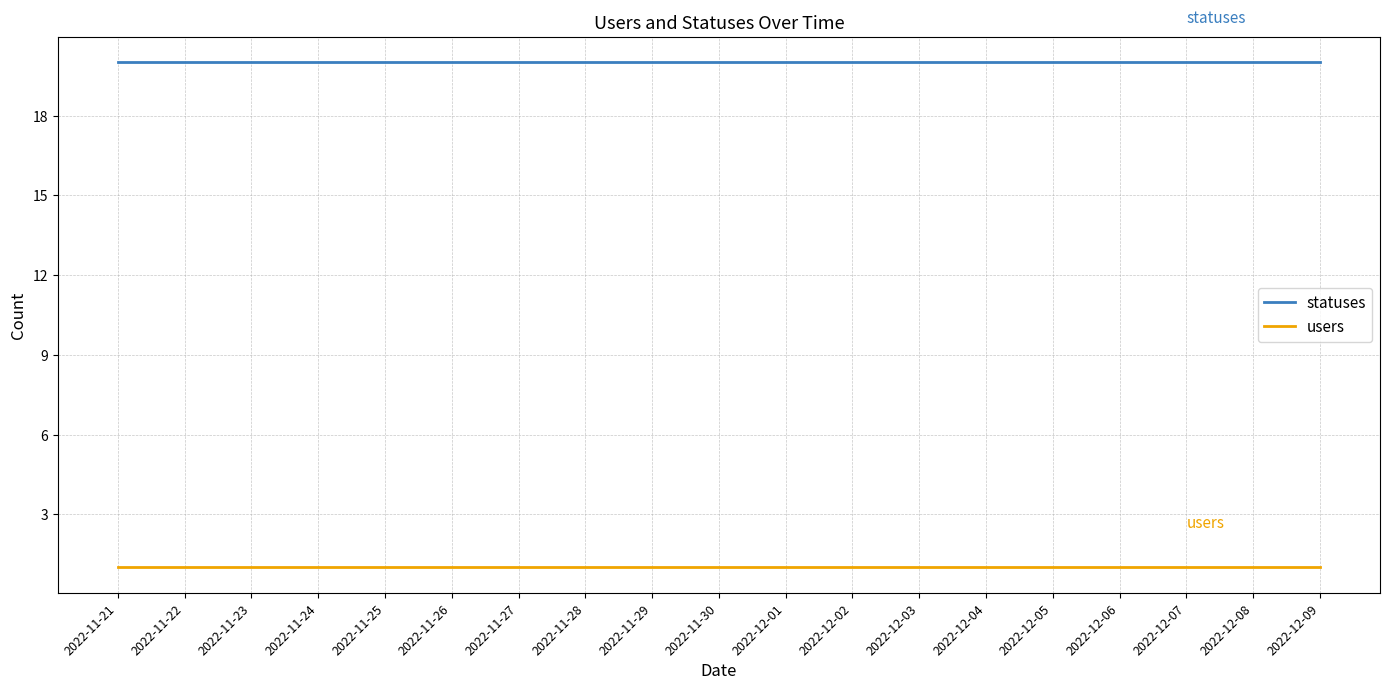

The users series shows 1 at 2022-12-05. True or false?

True